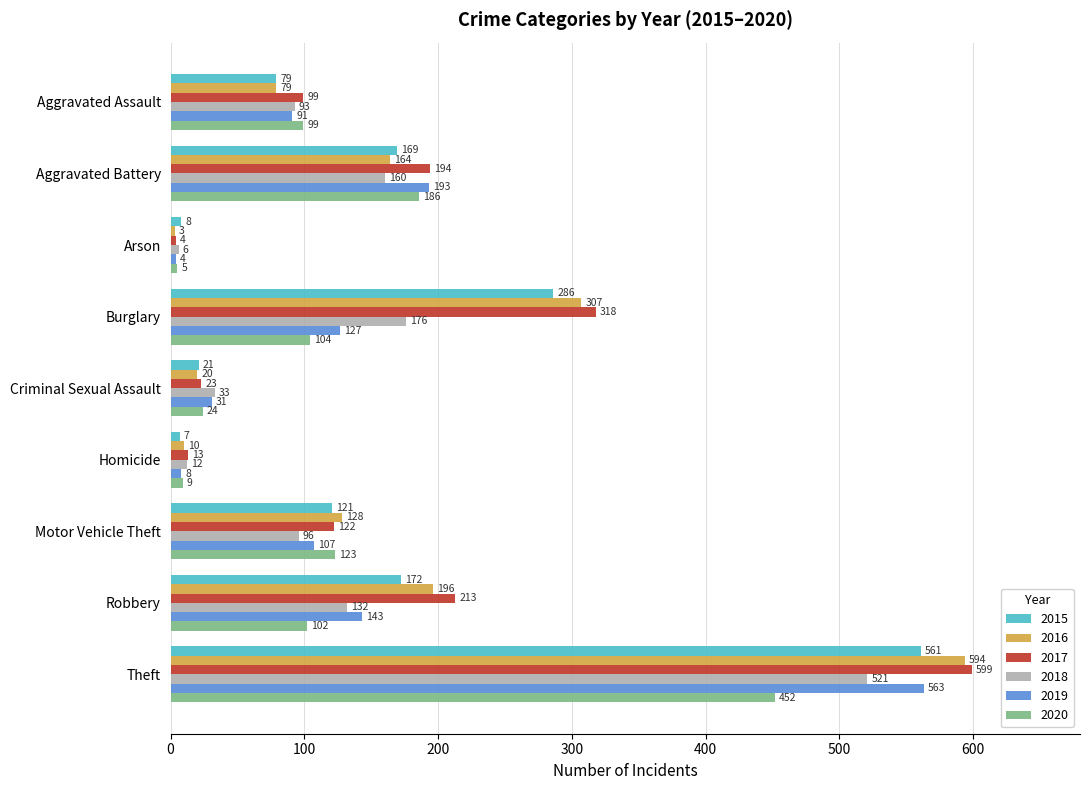

What are all the series names shown in the legend?

2015, 2016, 2017, 2018, 2019, 2020